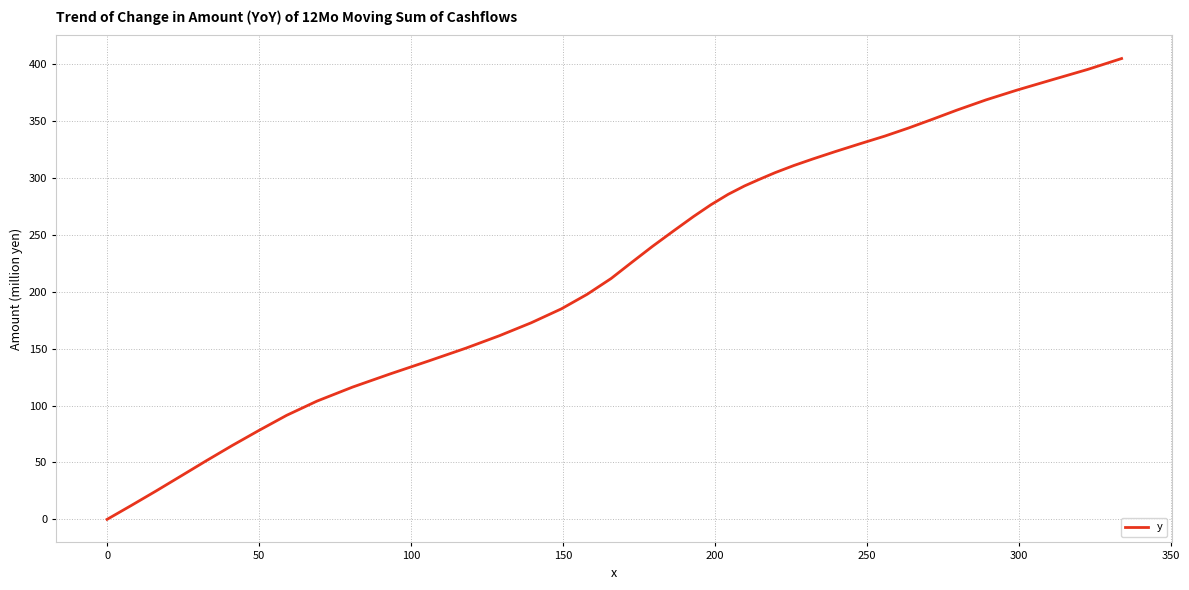

What is the greatest value displayed?

404.8